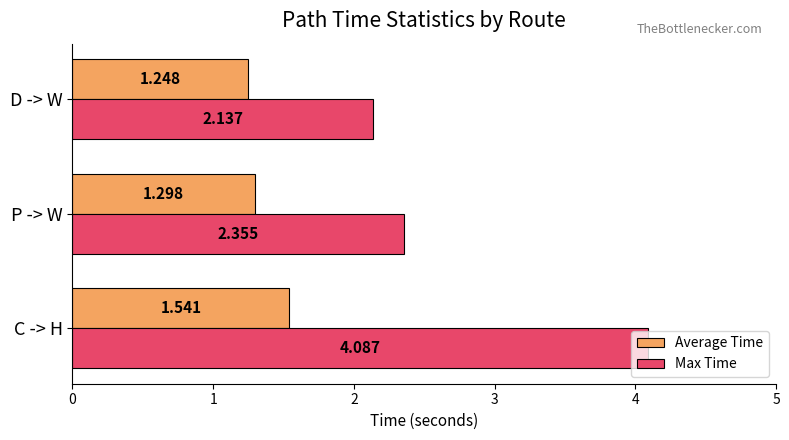

Rank the series by their maximum value, from highest to lowest.

Max Time, Average Time